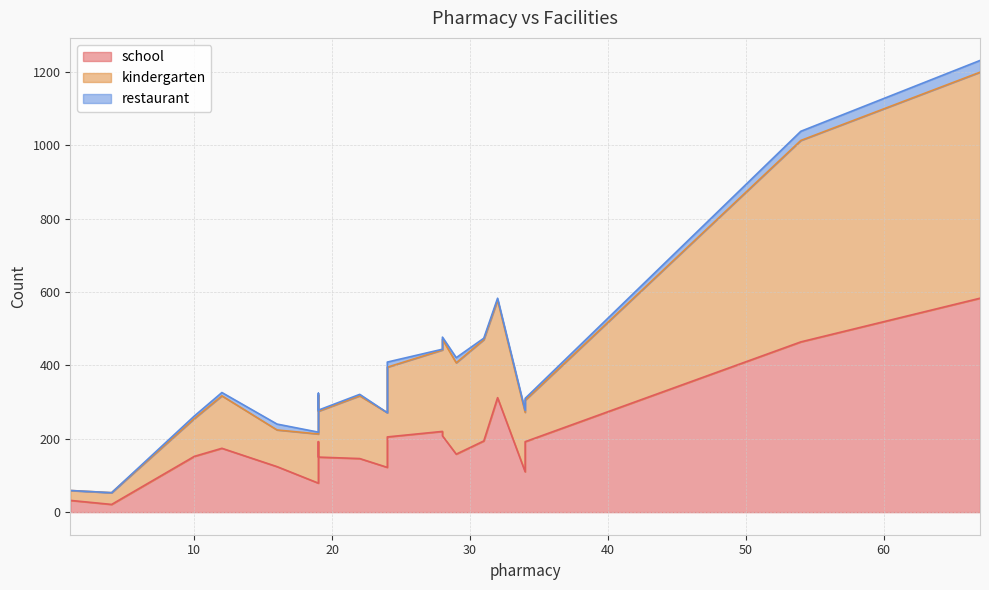

At which category is the sum across all series the highest?

67